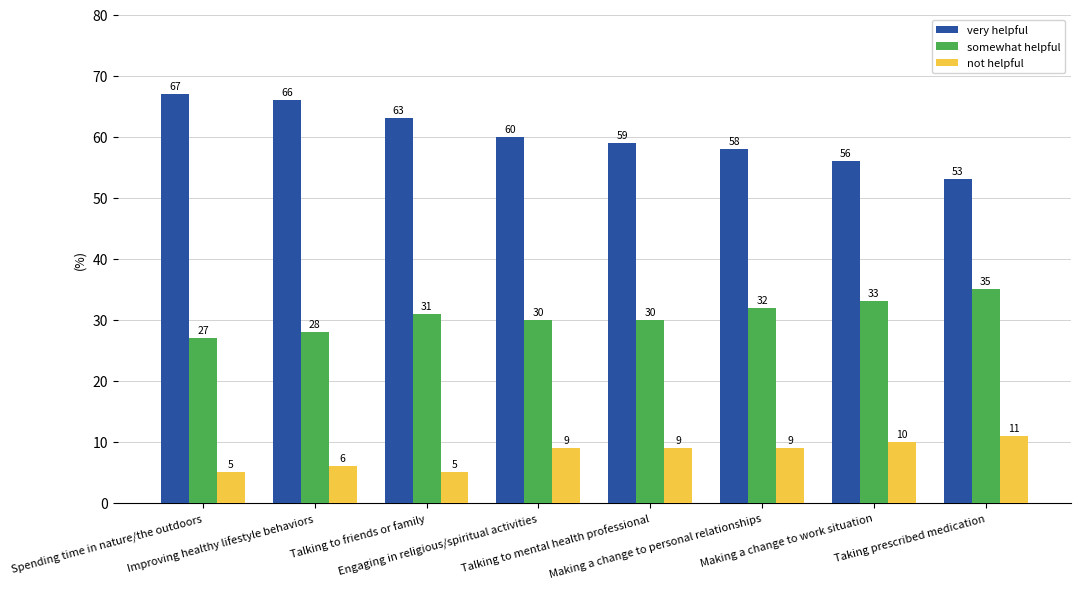

What are all the series names shown in the legend?

very helpful, somewhat helpful, not helpful